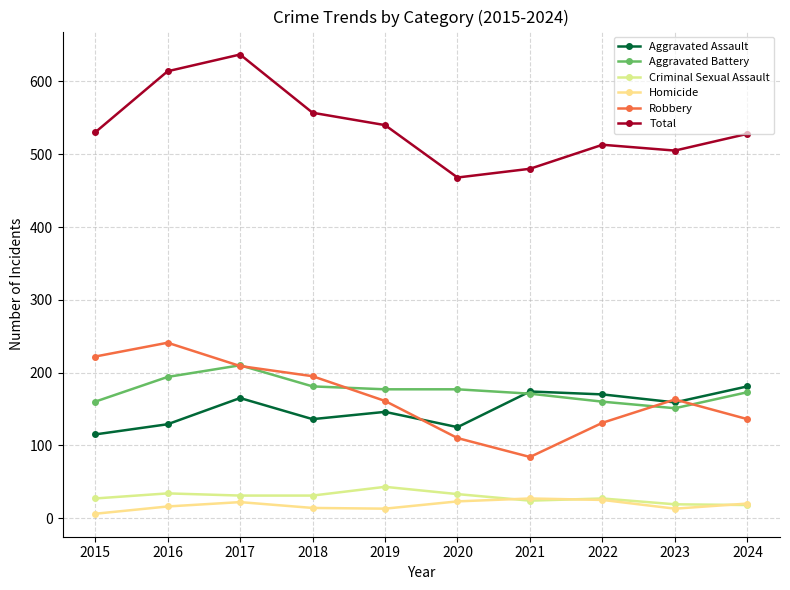

What is the lowest value of the Aggravated Assault series?

115